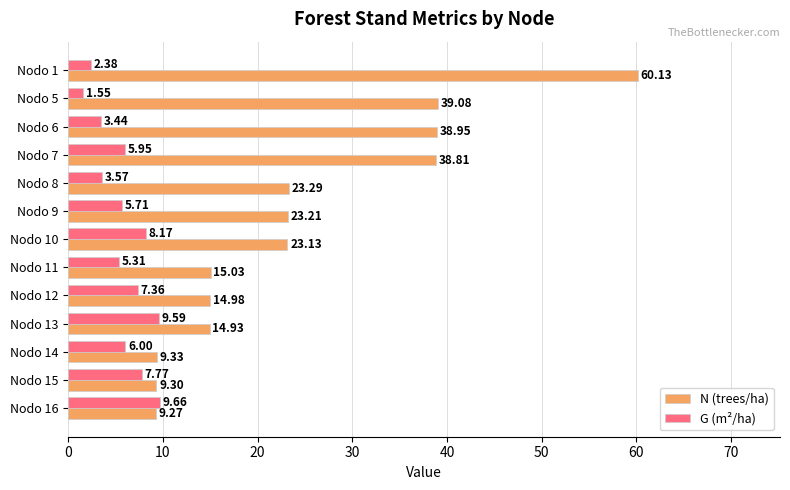

At which label is N (trees/ha) closest to 34?

Nodo 7